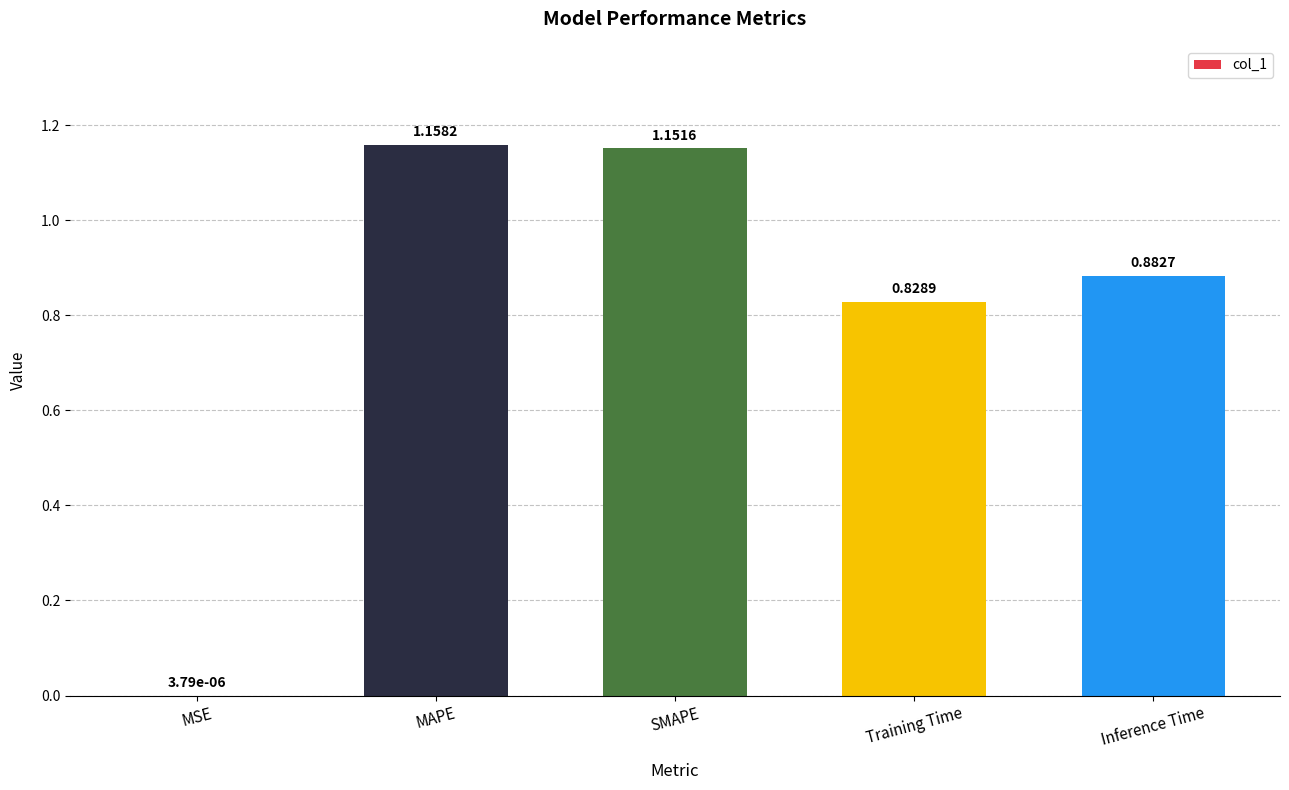

Which category has the highest value across all series?

MAPE